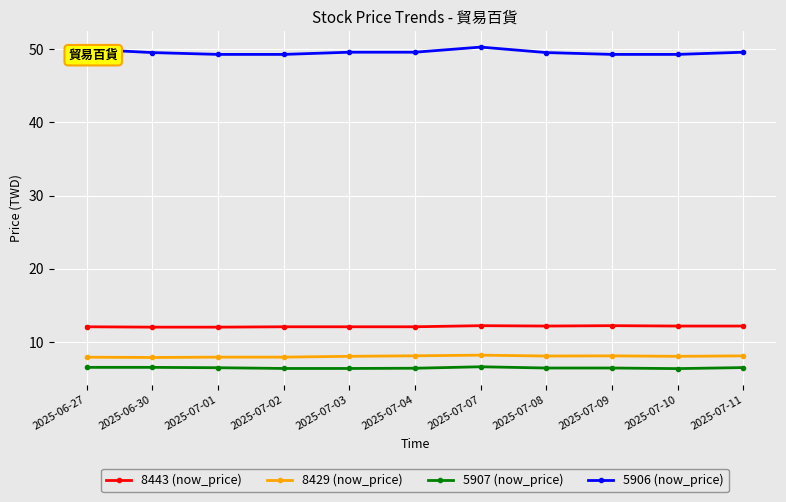

What is the maximum value shown in the chart?

50.3